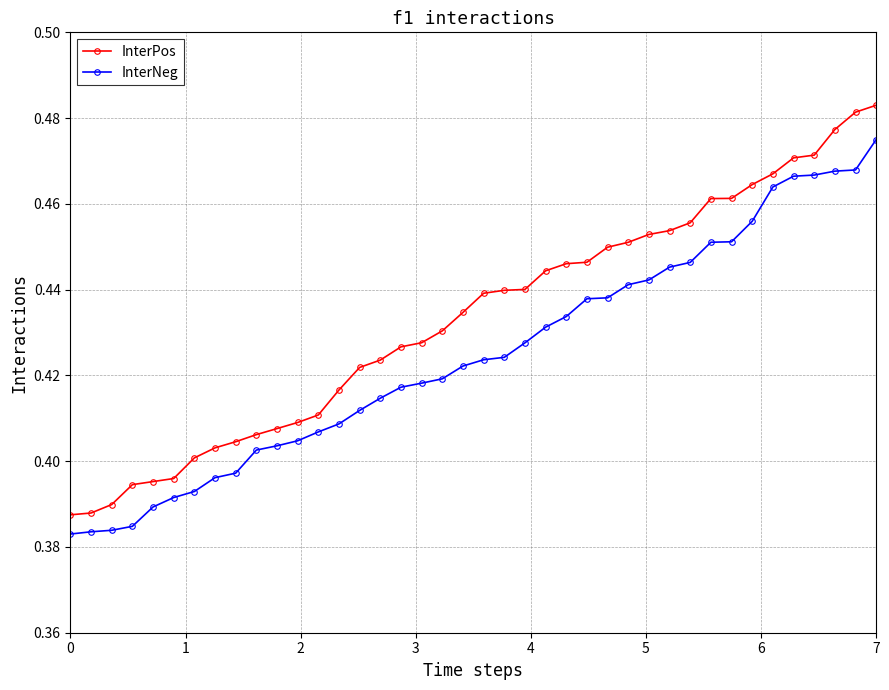

Rank the series by their maximum value, from highest to lowest.

InterPos, InterNeg